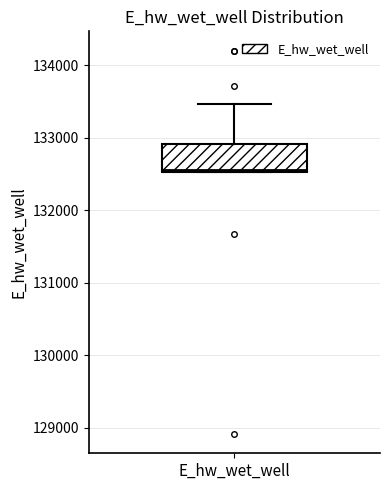

Read this box plot against the y-axis: the position of the median line, the range covered by the box, and the ends of both whiskers. The values are not printed on the chart, so give them approximately, as read against the axis.

median 132600, box 132500 to 132900, whiskers 132500 to 133500